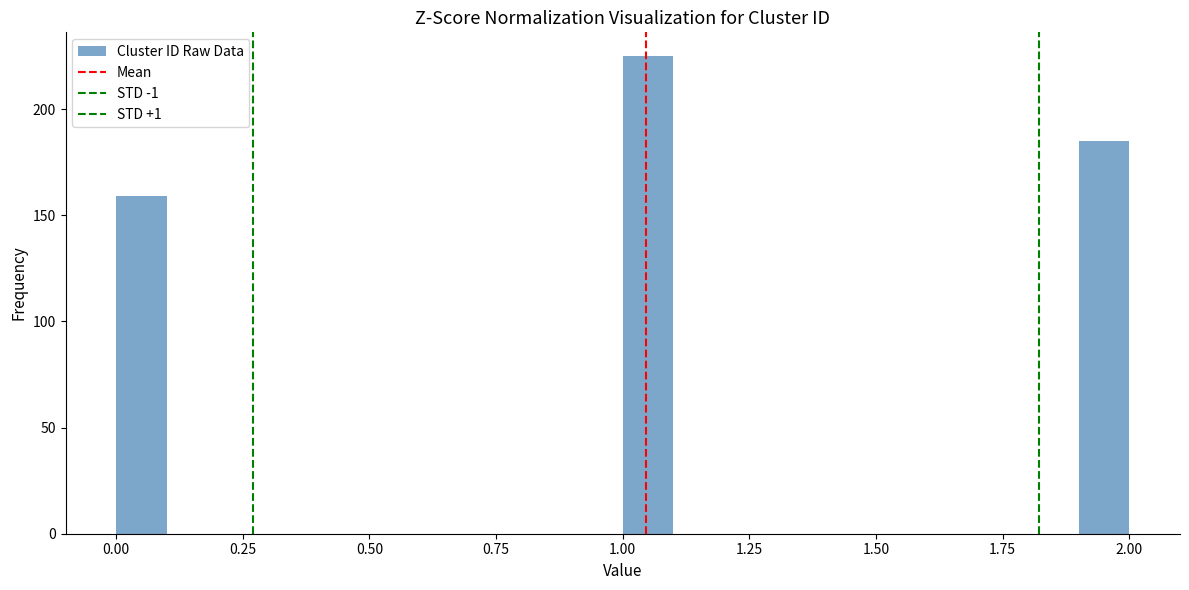

Around what value on the x-axis is the tallest bar? Give the approximate position of its centre, as read against the axis.

1.05